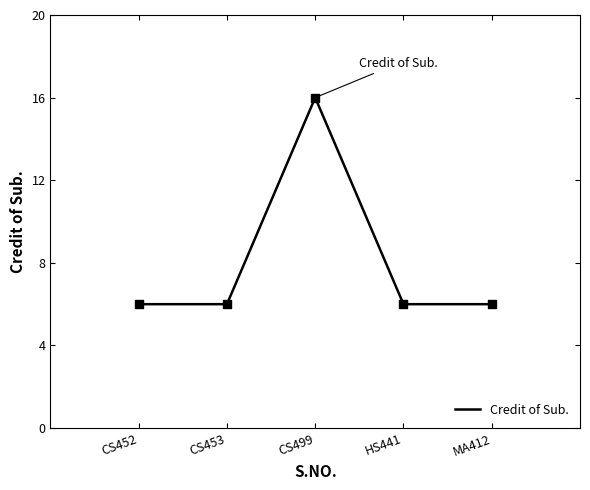

Approximately how many times larger is the value at HS441 compared to MA412?

1.0